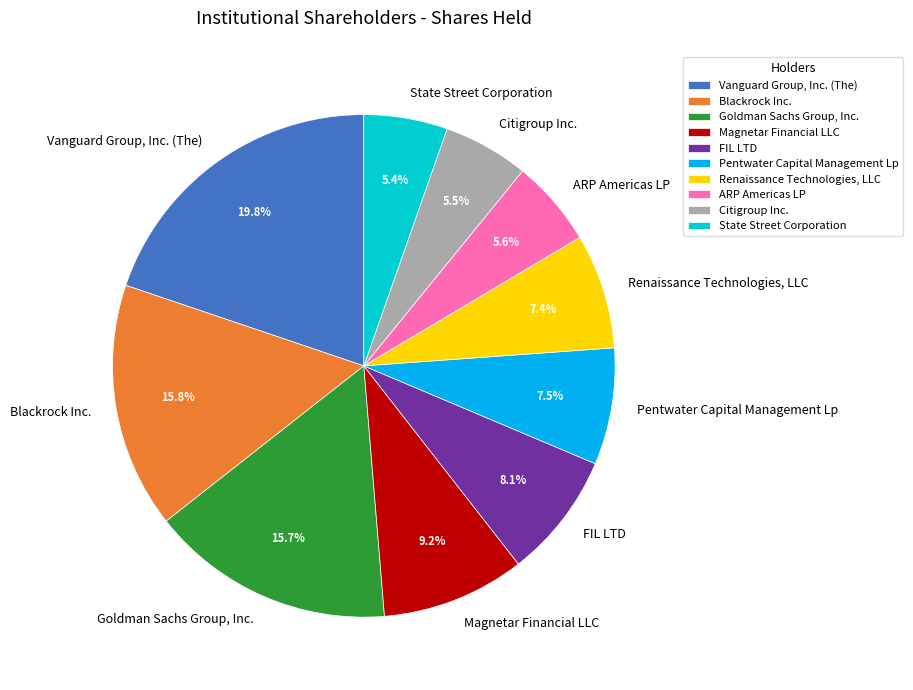

To the nearest percent, what is the difference between the largest and smallest slice percentages?

14%